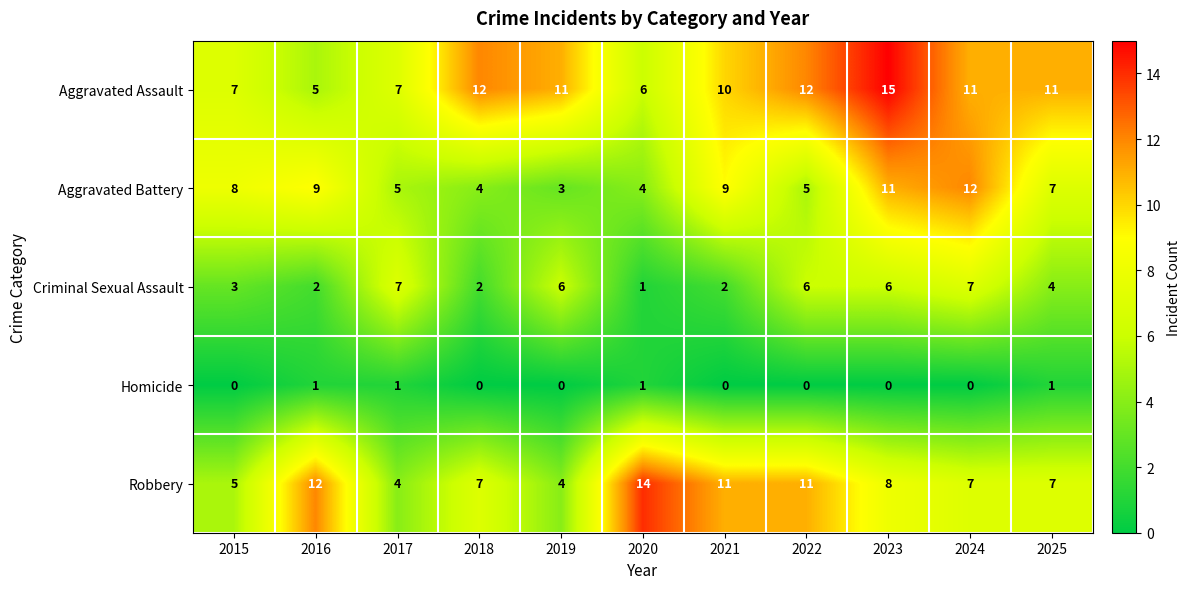

What is the difference between the highest and lowest values at 2017?

6